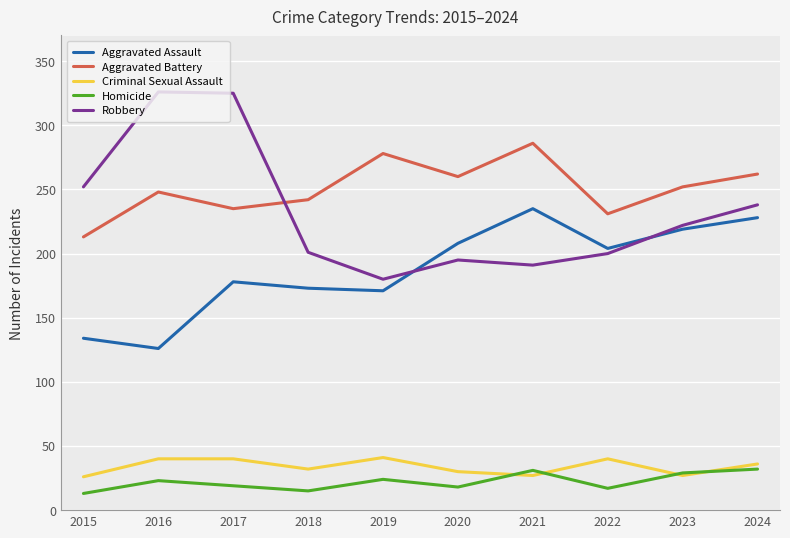

At which label does Aggravated Assault first exceed 204?

2020